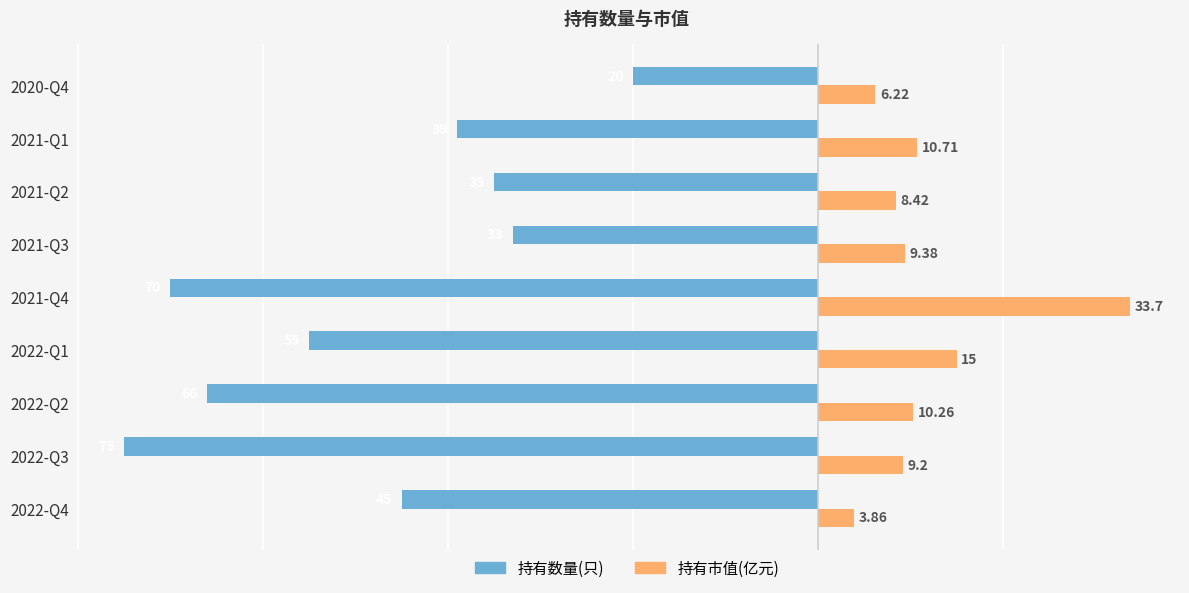

How many values in the 持有市值(亿元) series exceed 9?

6